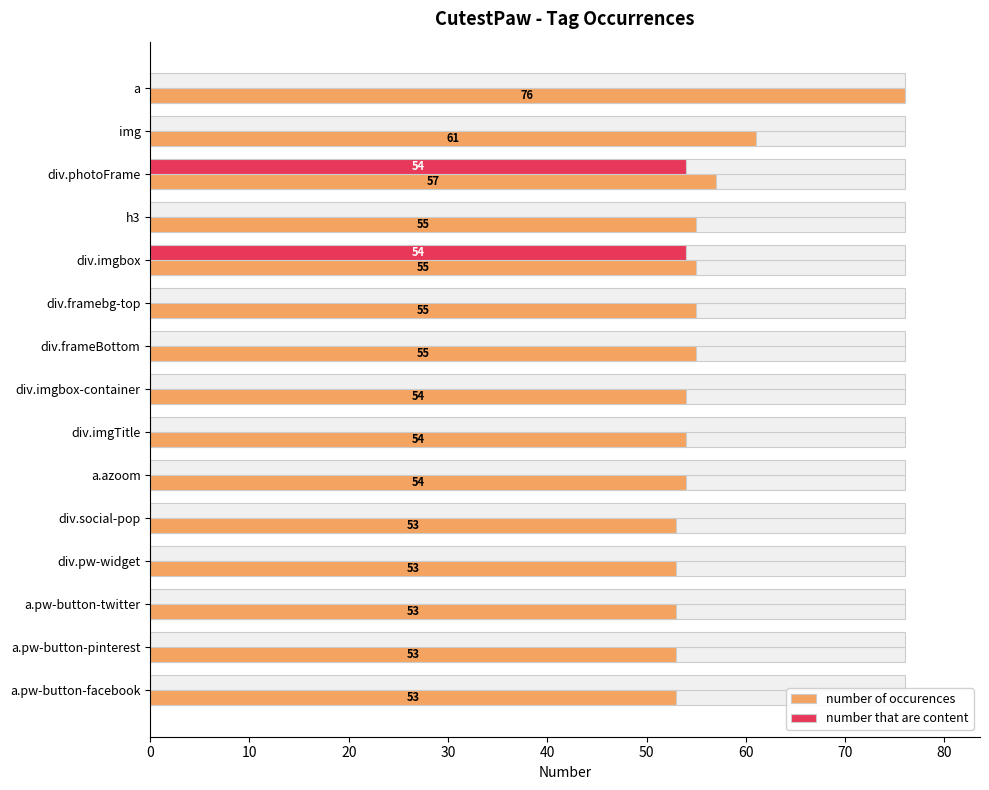

What is the difference between the maximum and minimum values in the number of occurences series?

23